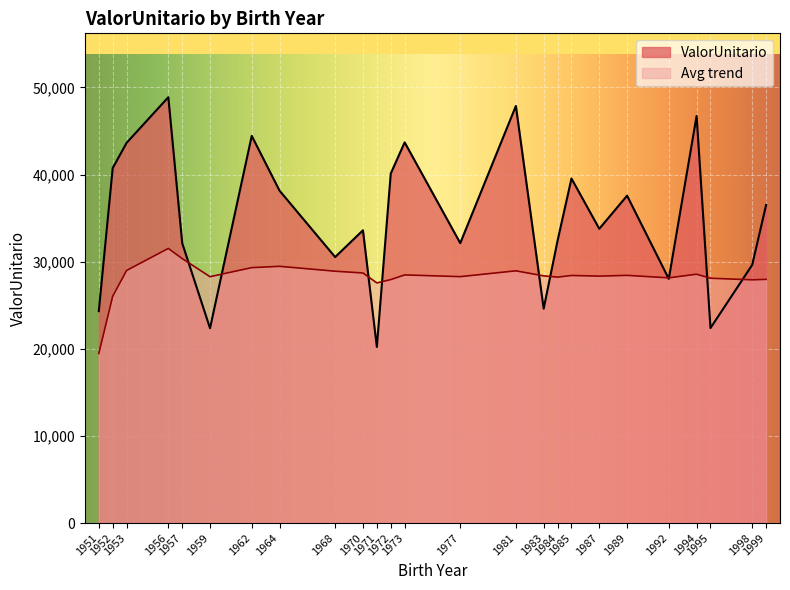

Which has a higher value, 1970 or 1953?

1953